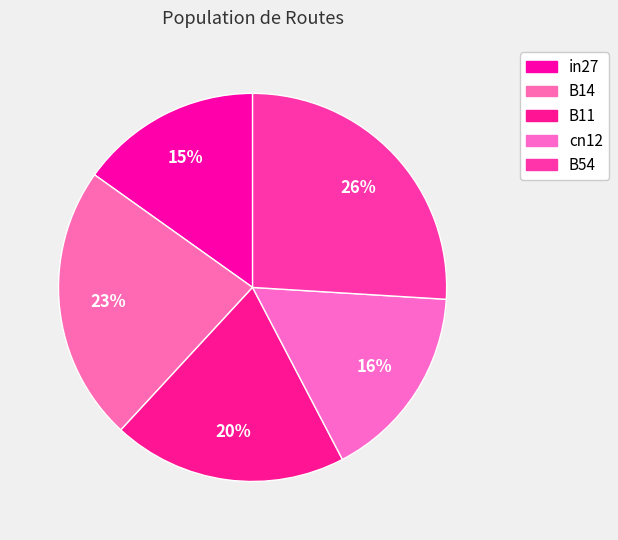

Is there a majority slice in this chart?

No